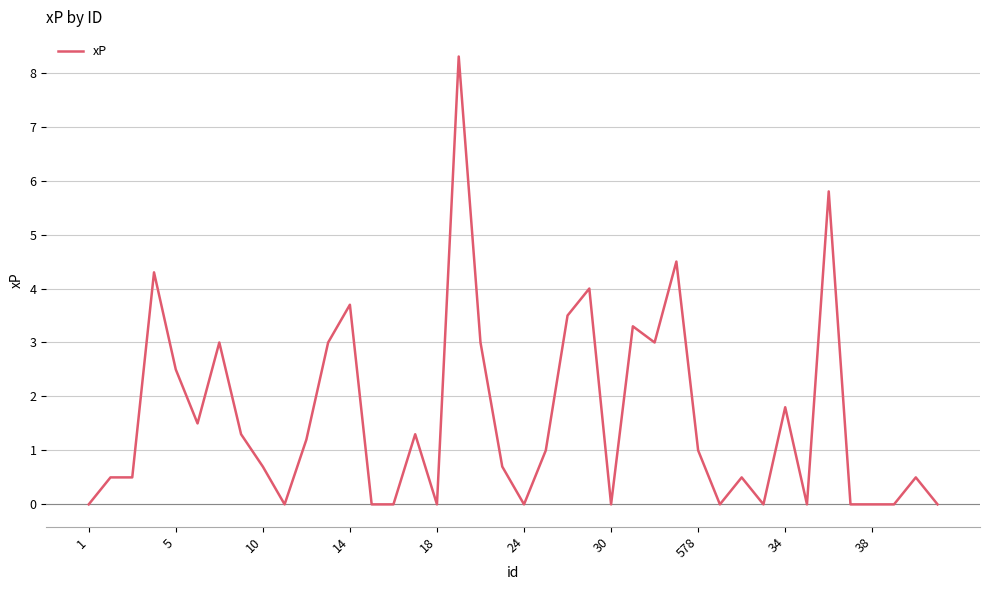

What is the greatest value displayed?

8.3